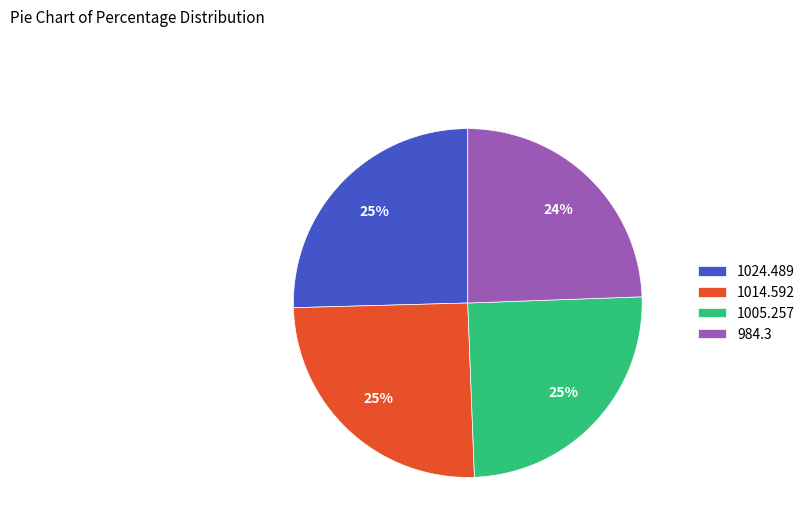

Count the number of slices in the pie.

4